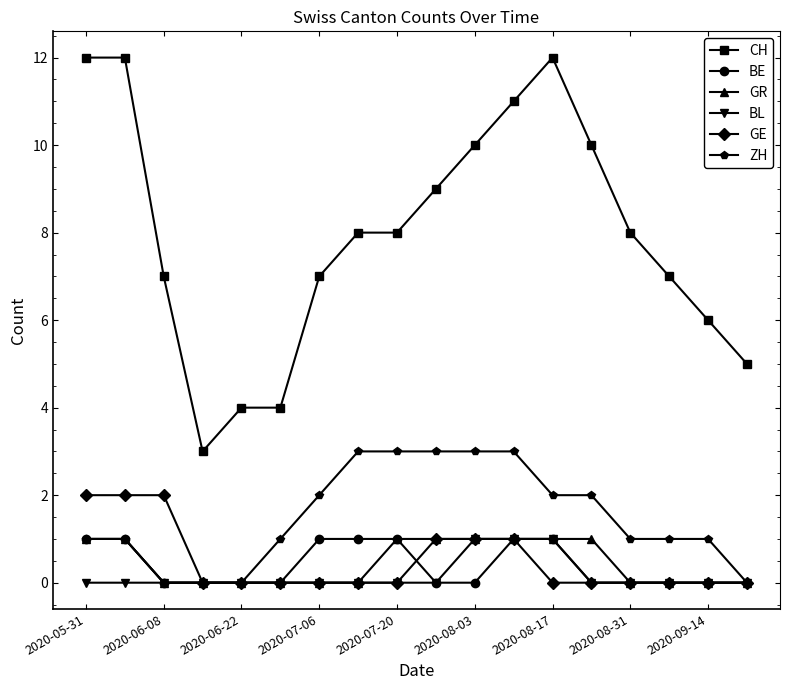

What are all the series names shown in the legend?

CH, BE, GR, BL, GE, ZH